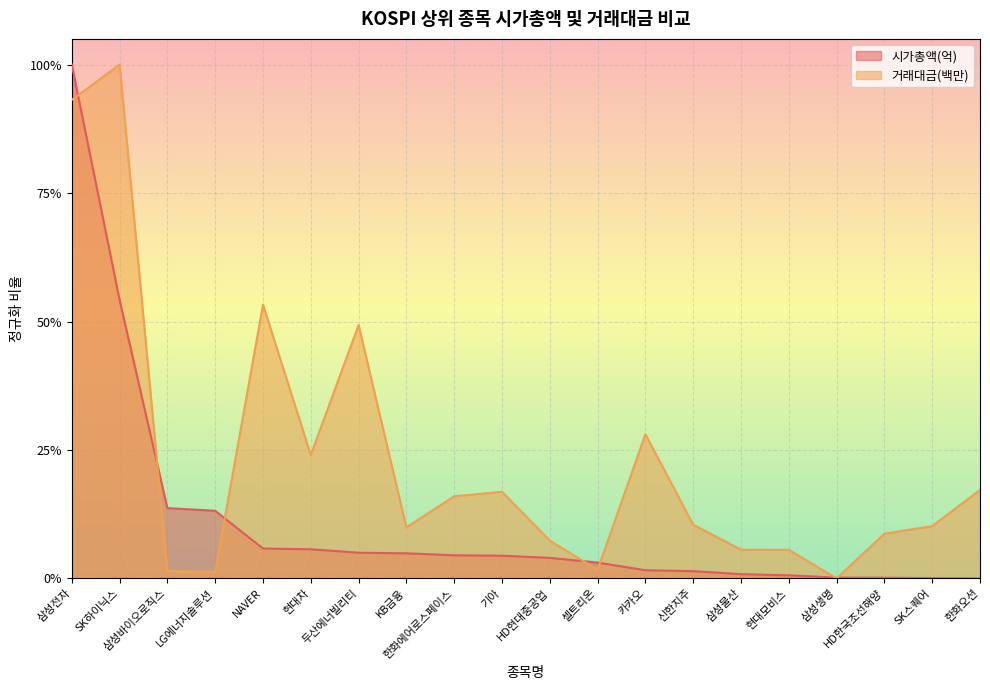

Where is 거래대금(백만) nearest to the value 0?

삼성생명